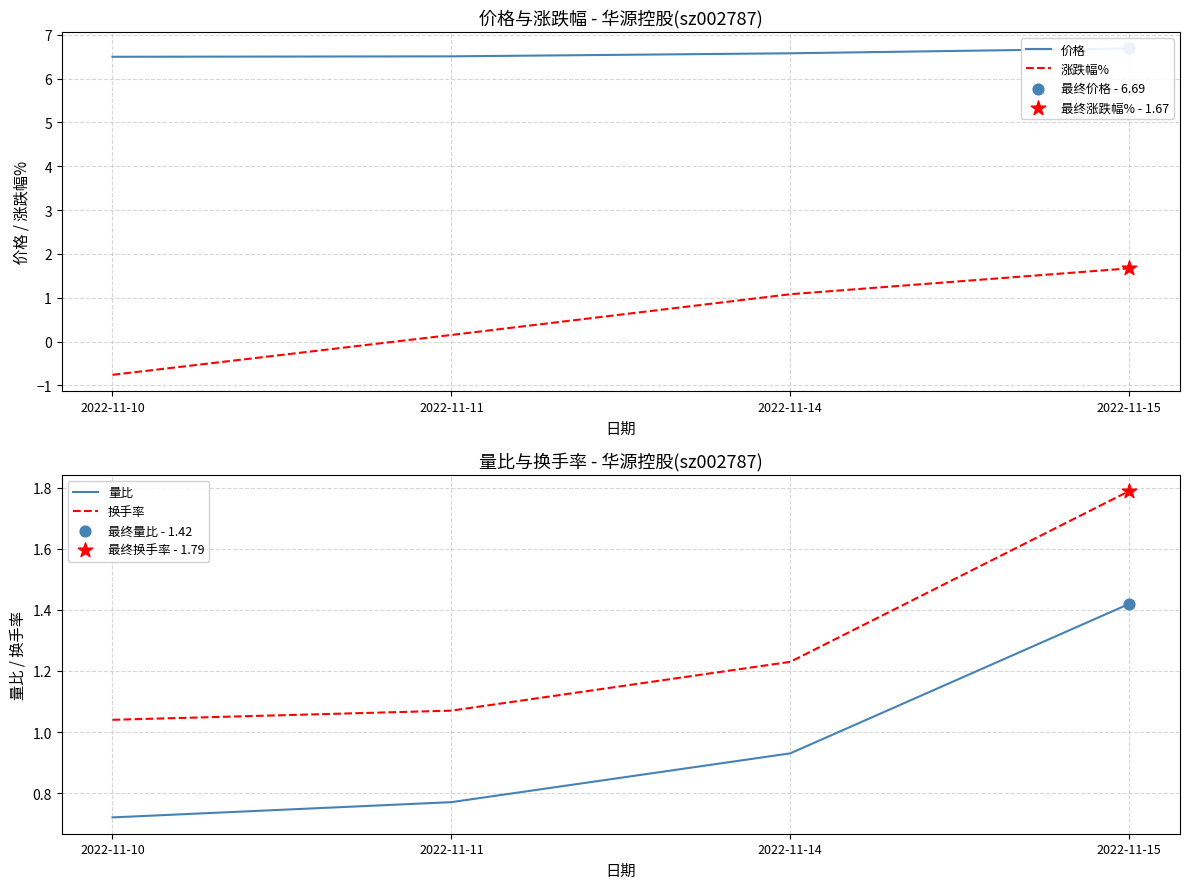

What are all the series names shown in the legend?

价格, 涨跌幅%, 量比, 换手率